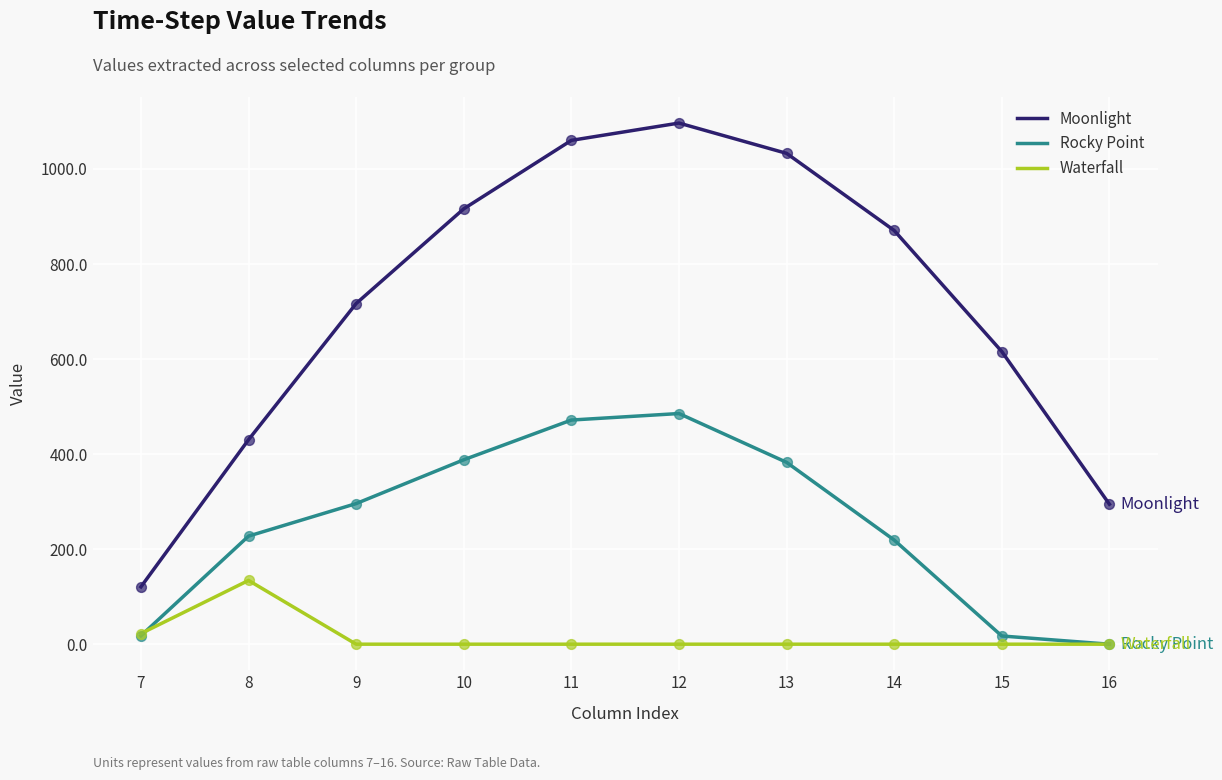

Which series changed the most between 7 and 15?

Moonlight